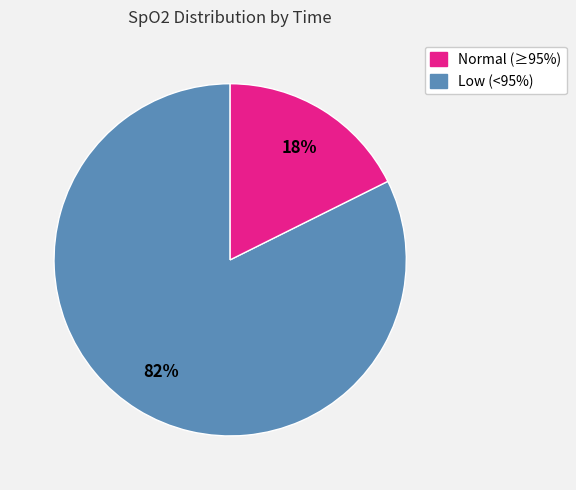

Between Normal (≥95%) and Low (<95%), which is larger?

Normal (≥95%)